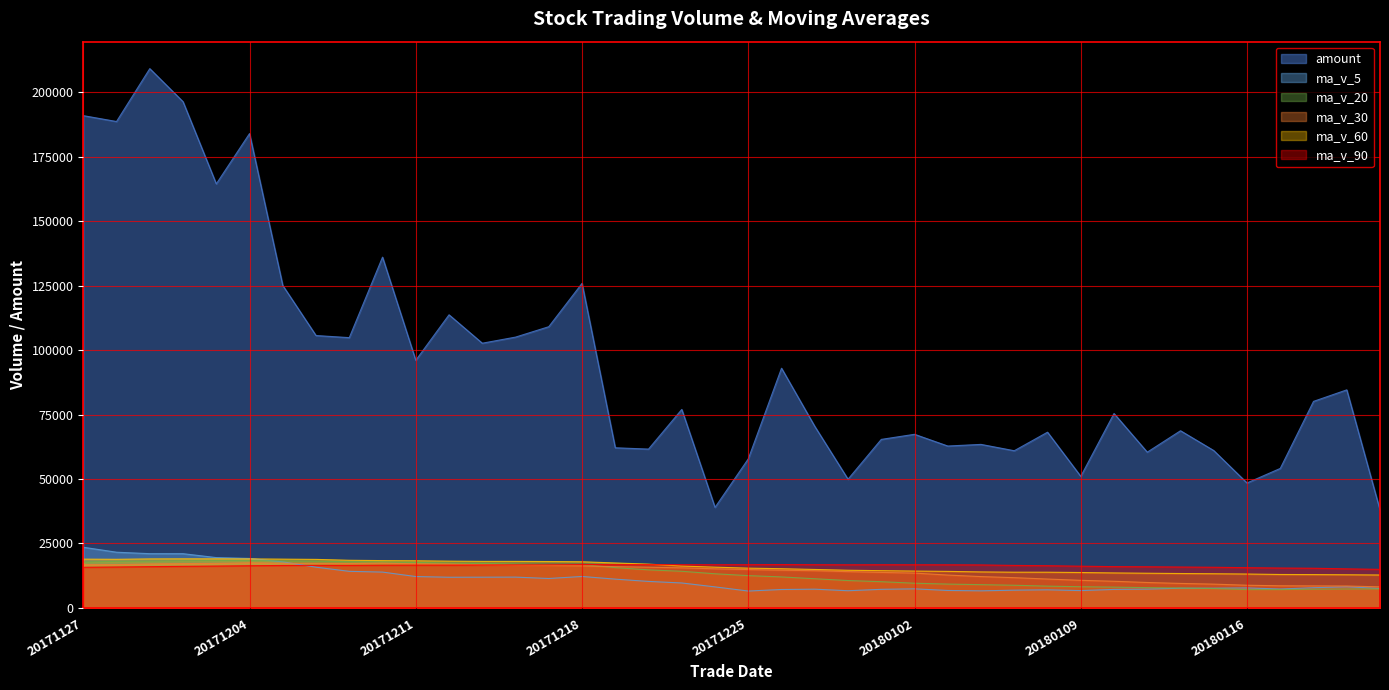

What is the minimum value shown in the chart?

6561.4